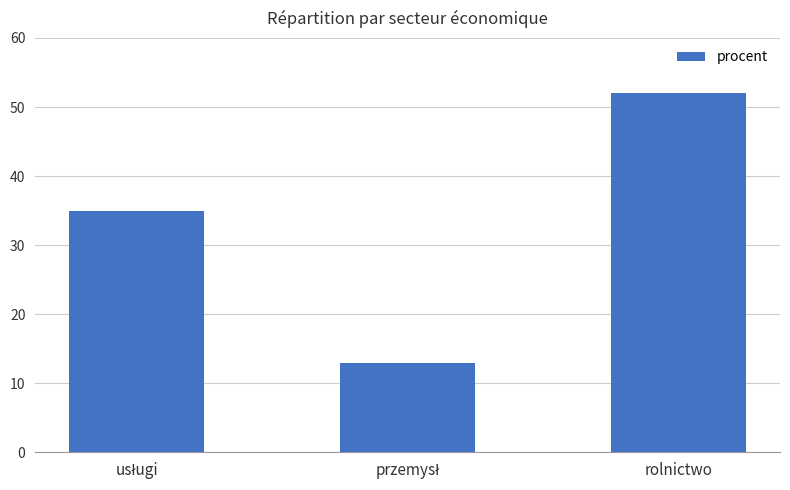

What is the smallest value displayed?

13